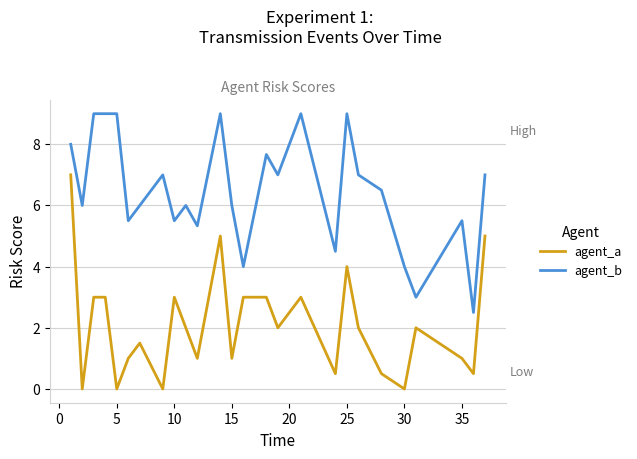

Which series has the largest total across all categories?

agent_b